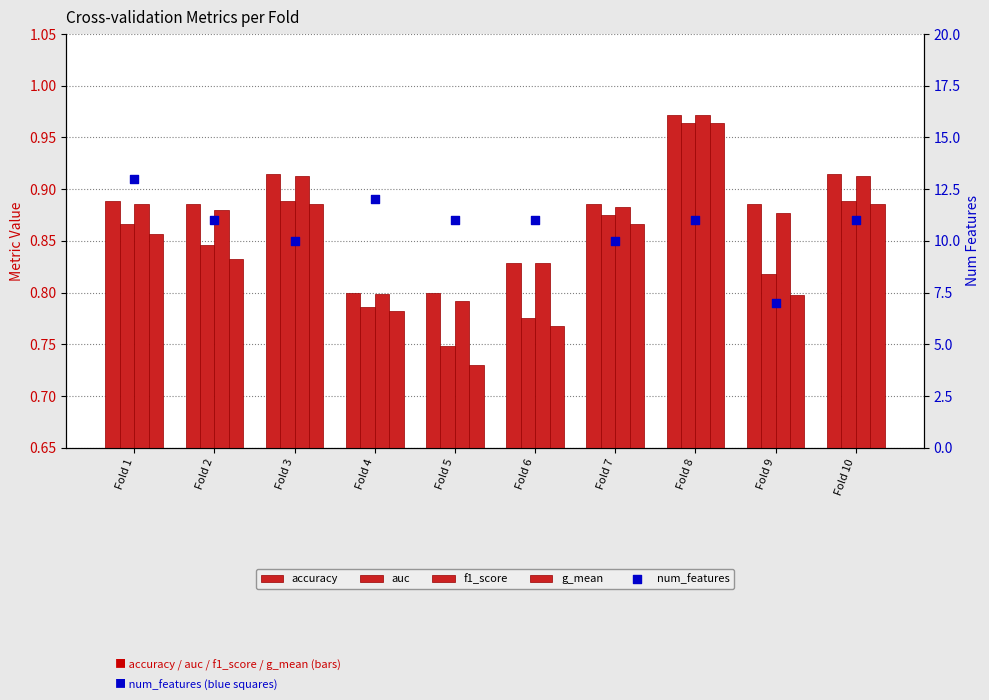

What is the total value across all series at Fold 5?

14.1